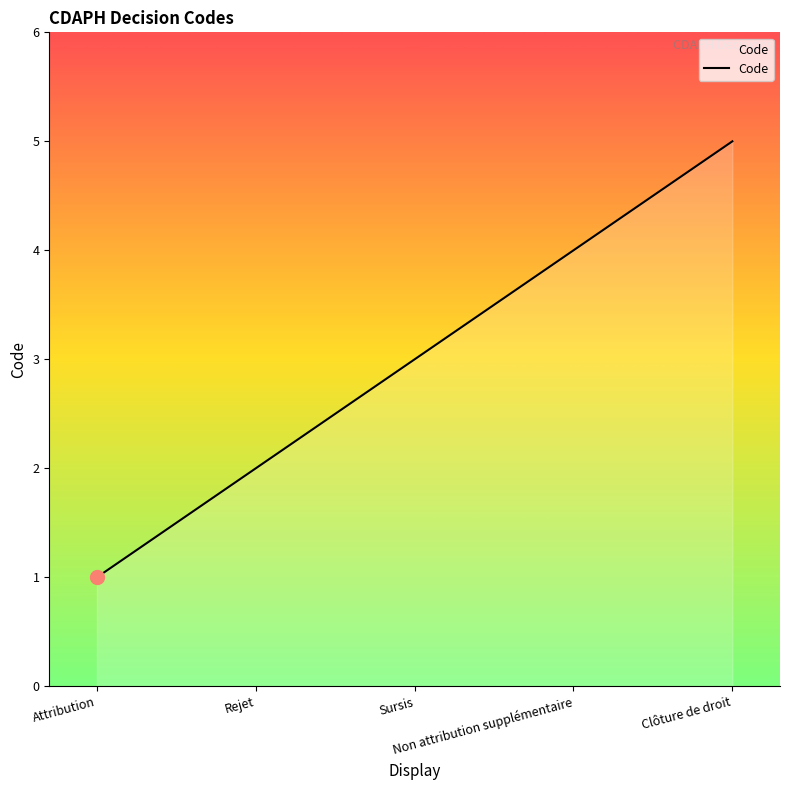

Is it true that the value at Attribution is 0?

False